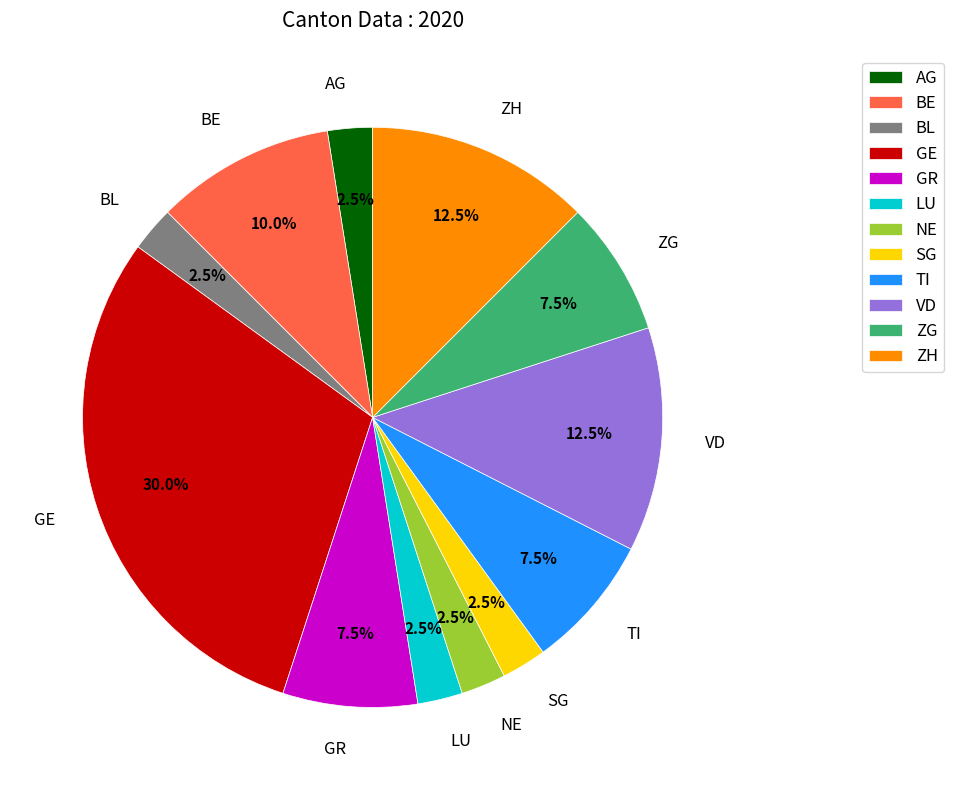

Is BL the majority of the pie?

No